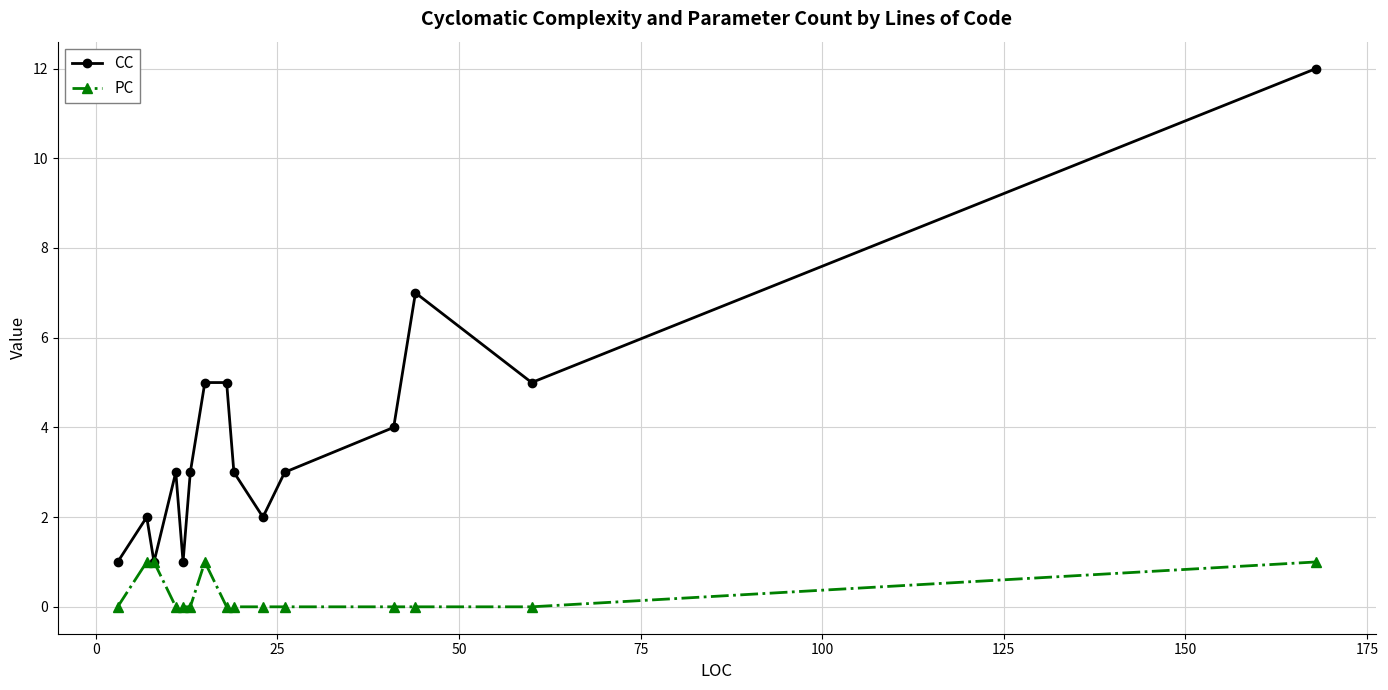

Which series has the largest total across all categories?

CC